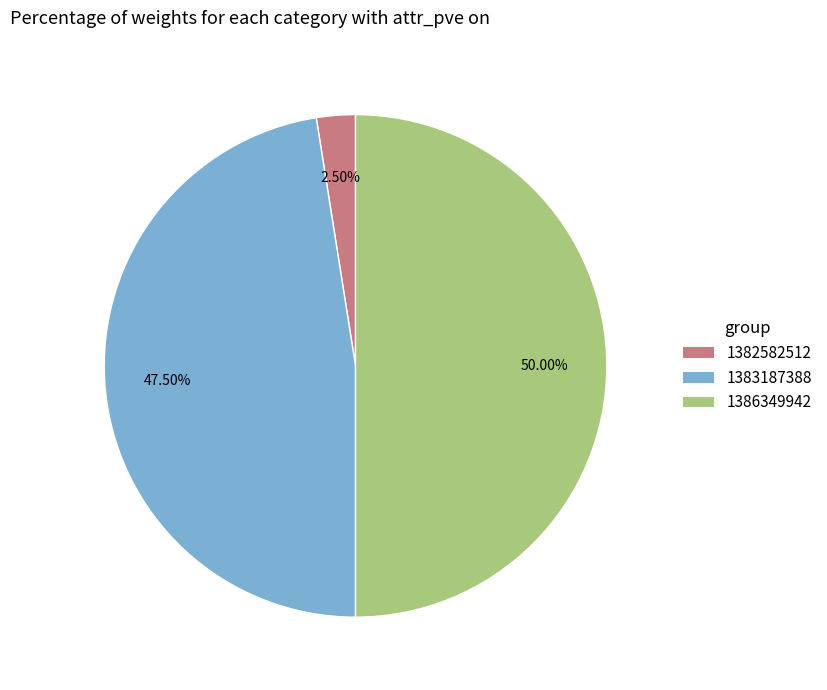

To the nearest percent, what is the average slice percentage?

33%